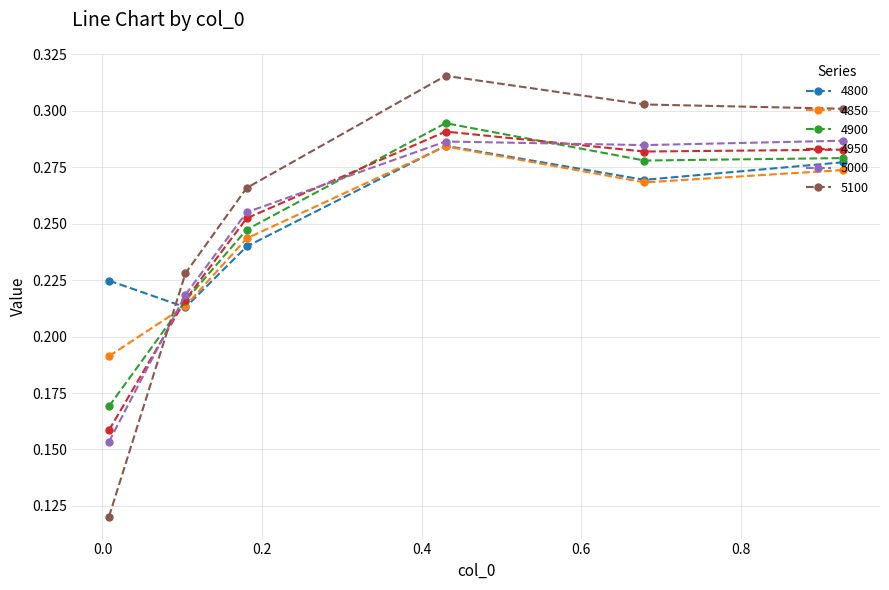

How many times do 5100 and 4850 cross each other?

1